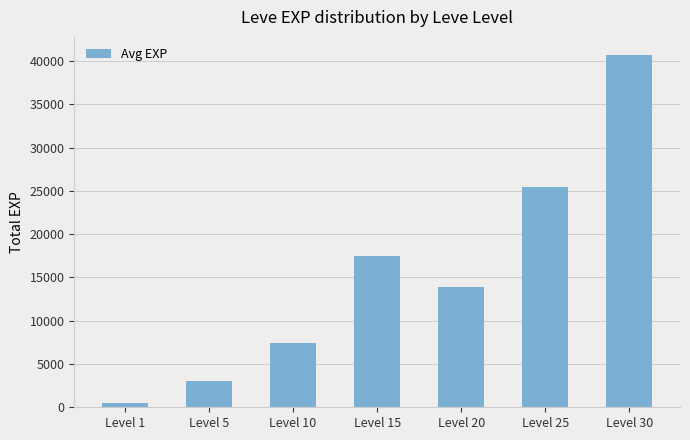

What is the value of the 2nd bar from the left?

3008.3